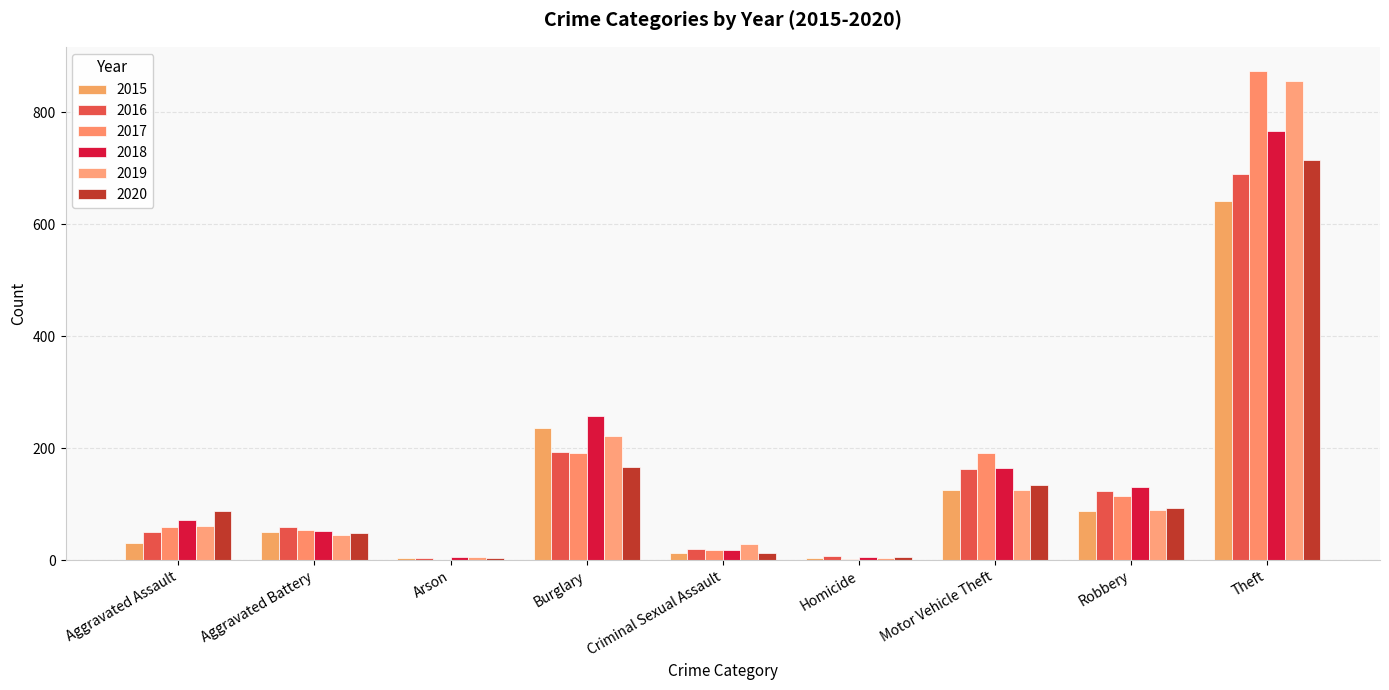

Reading left to right, transcribe all the data shown in this chart.

2015: 31	50	3	236	13	4	125	87	641
2016: 50	60	3	194	20	8	163	123	689
2017: 59	54	1	192	19	2	191	115	873
2018: 72	52	6	257	19	5	164	130	767
2019: 61	45	5	221	29	3	125	89	855
2020: 88	48	4	167	12	6	134	94	714